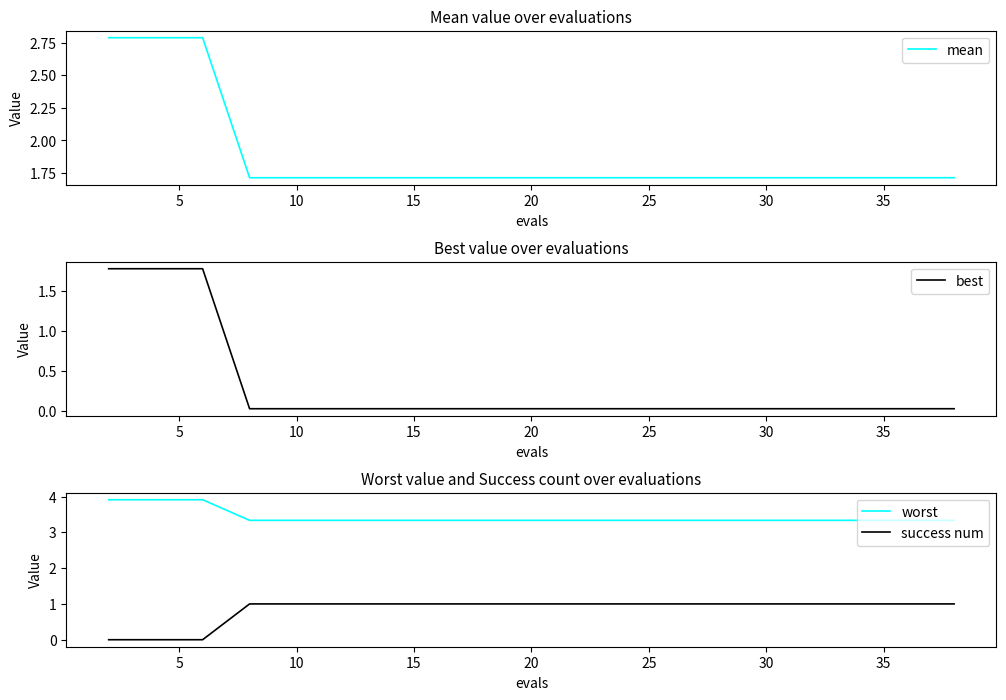

At how many categories does at least one series exceed 0?

20